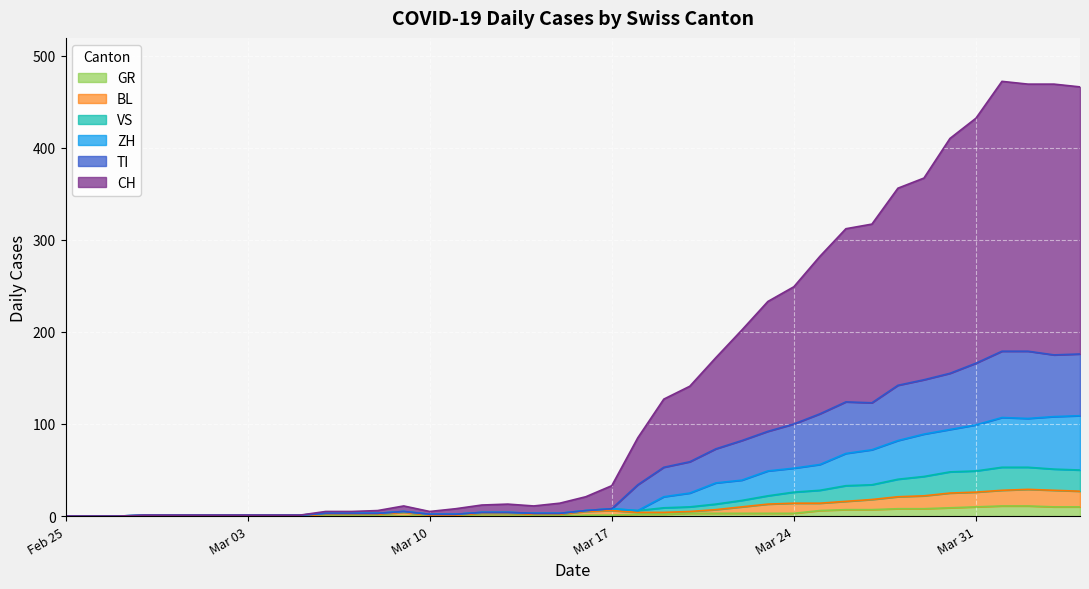

List the series in order of their peak value, lowest first.

GR, BL, VS, ZH, TI, CH